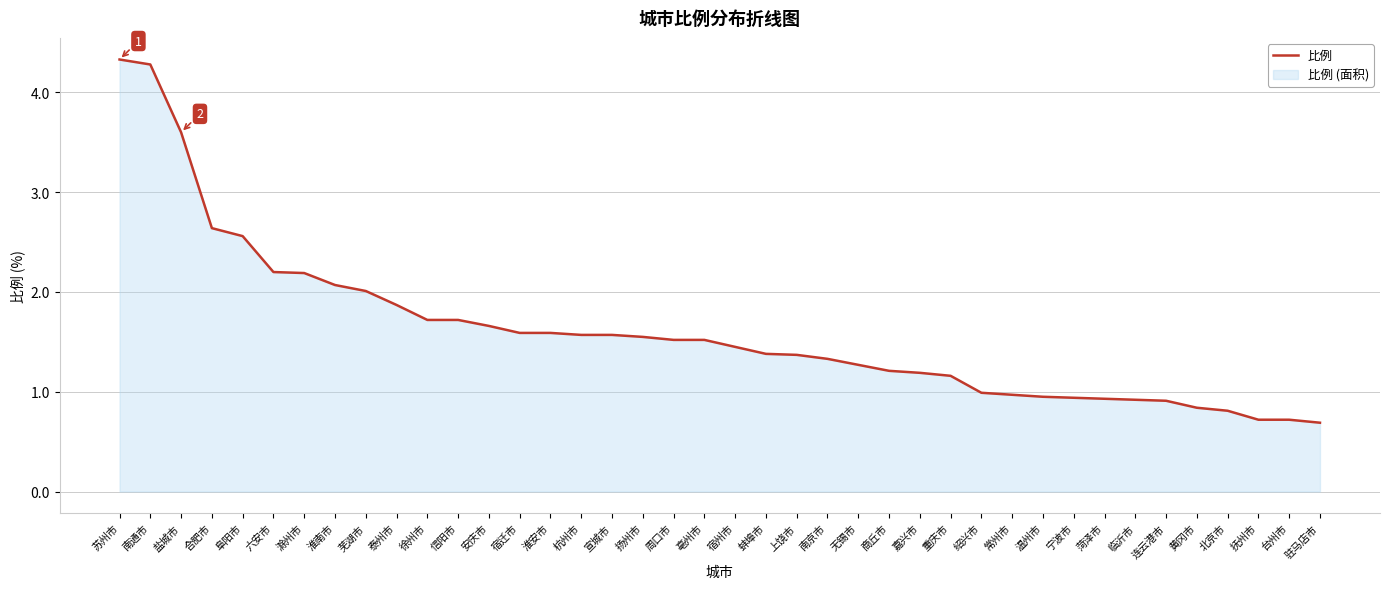

At which label is the value closest to 2?

芜湖市